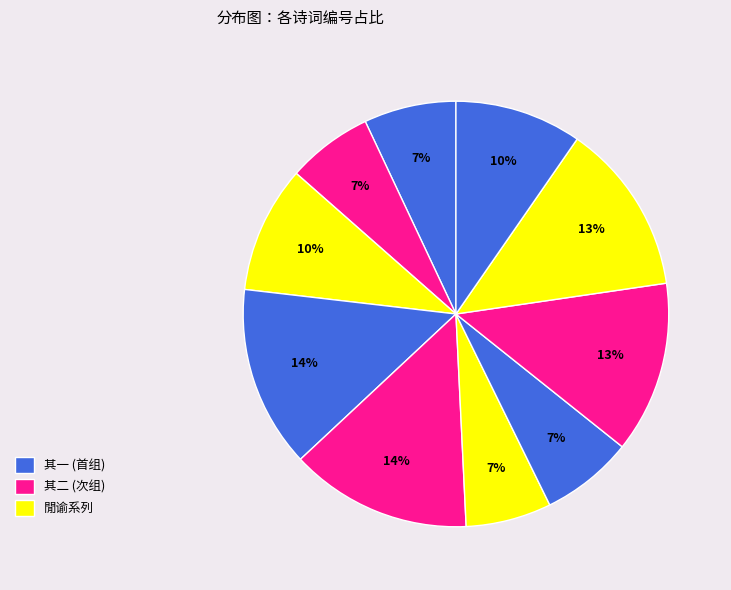

To the nearest percent, what is the average slice percentage?

10%